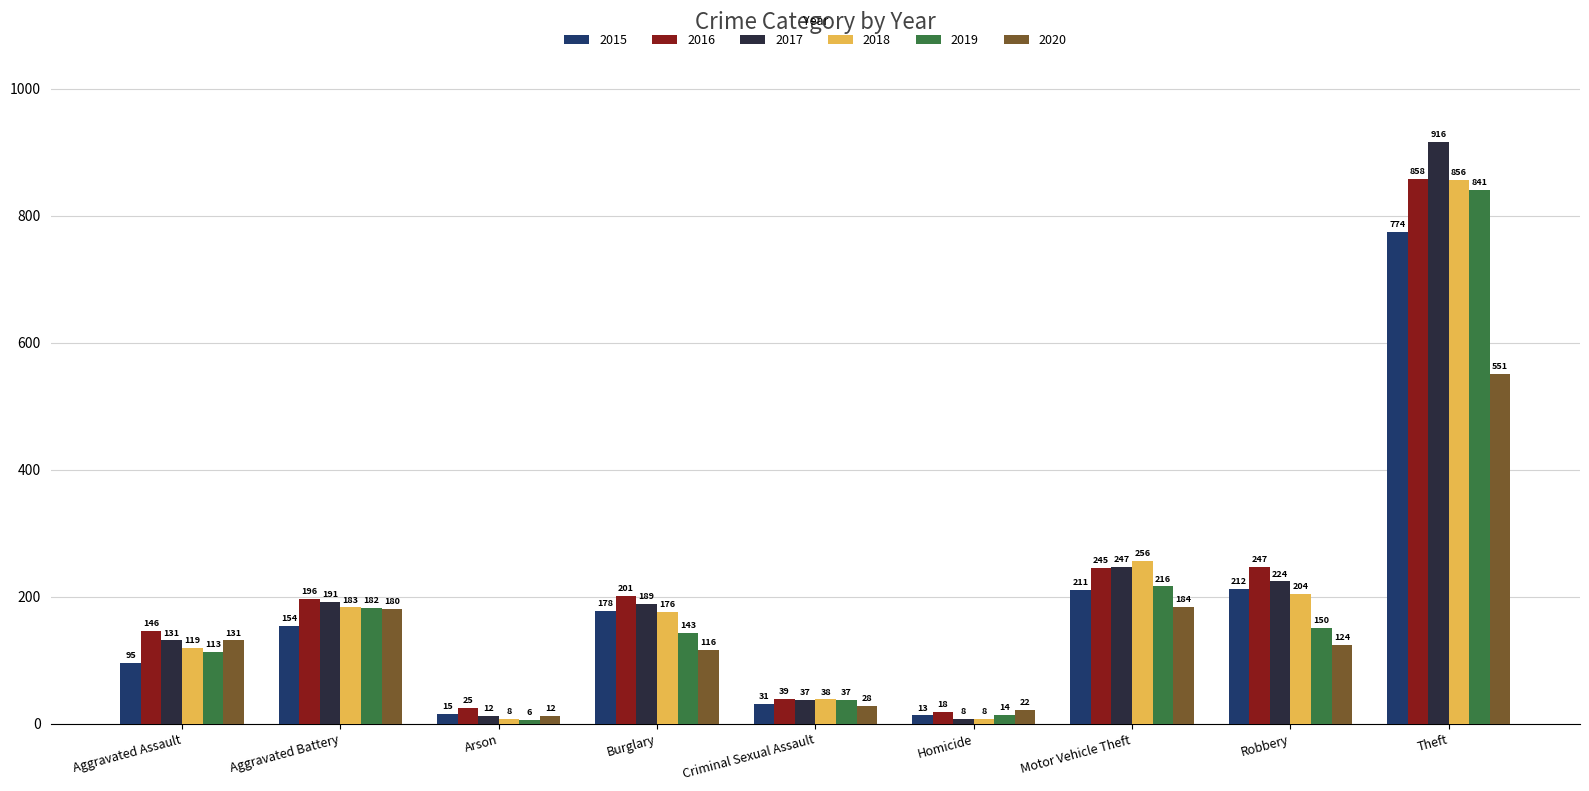

What is the label of the 1st bar from the left?

Aggravated Assault